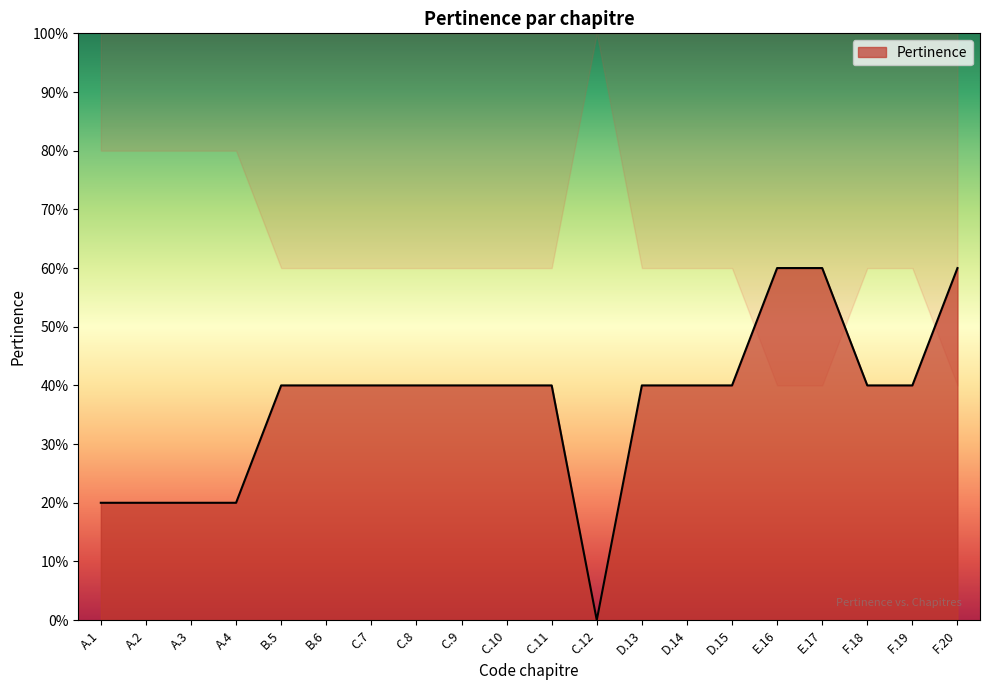

How many positive values are there?

19